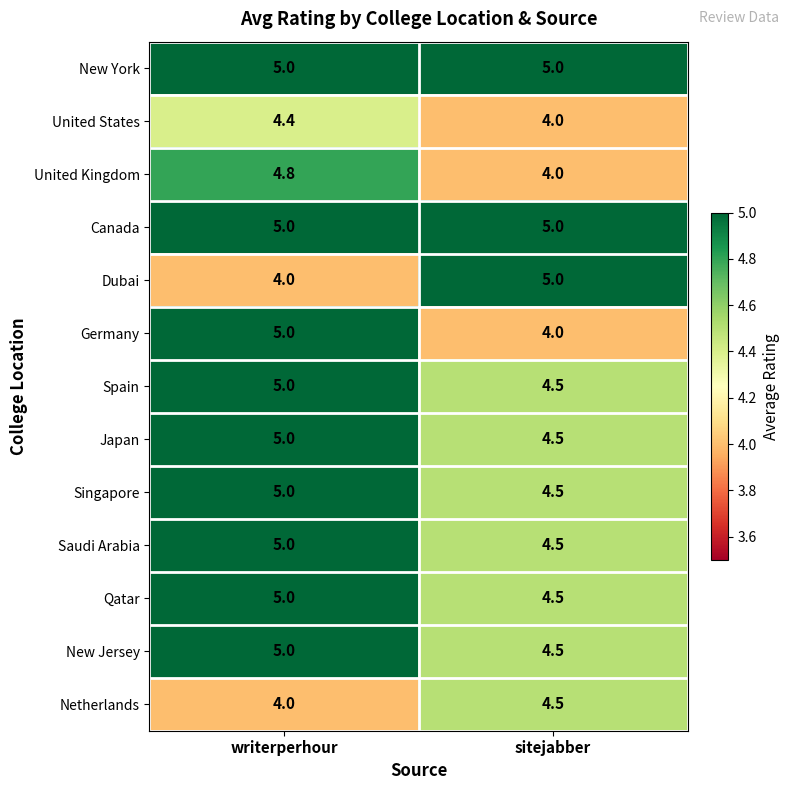

What is the sum of all Saudi Arabia values?

9.5